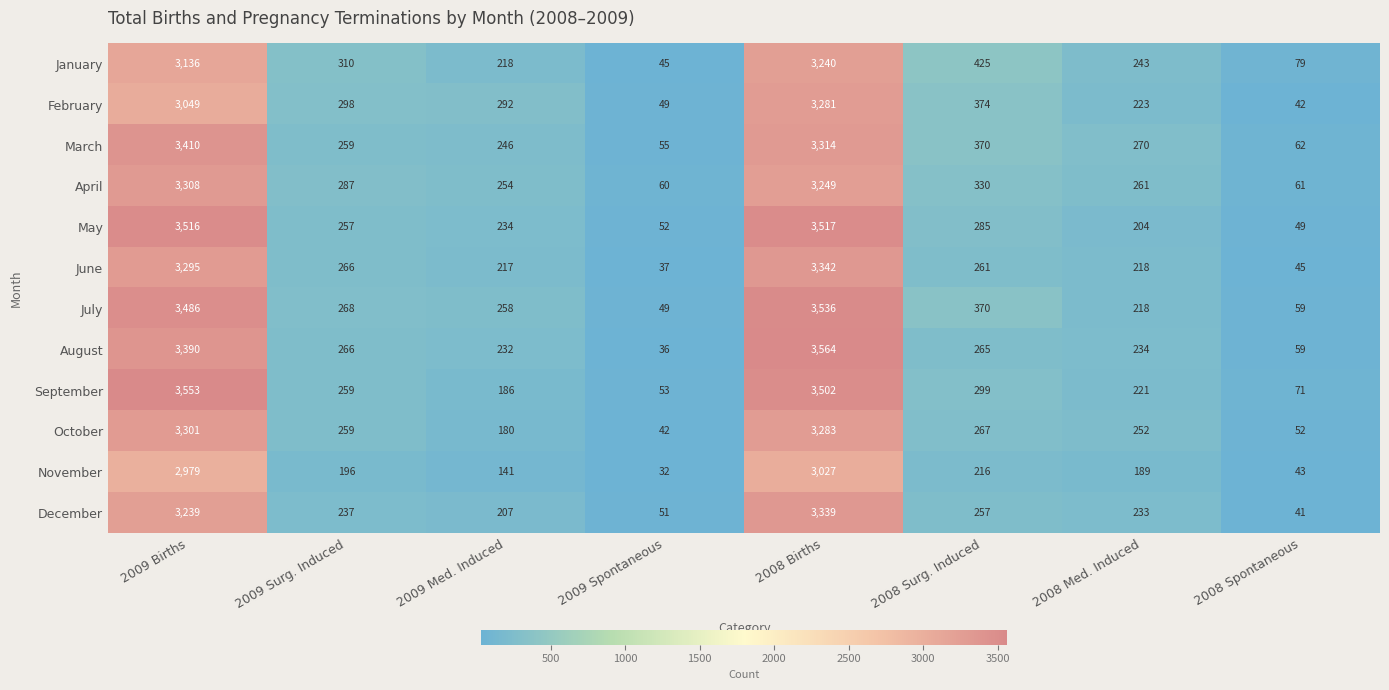

Which label corresponds to the largest value in the chart?

2008 Births